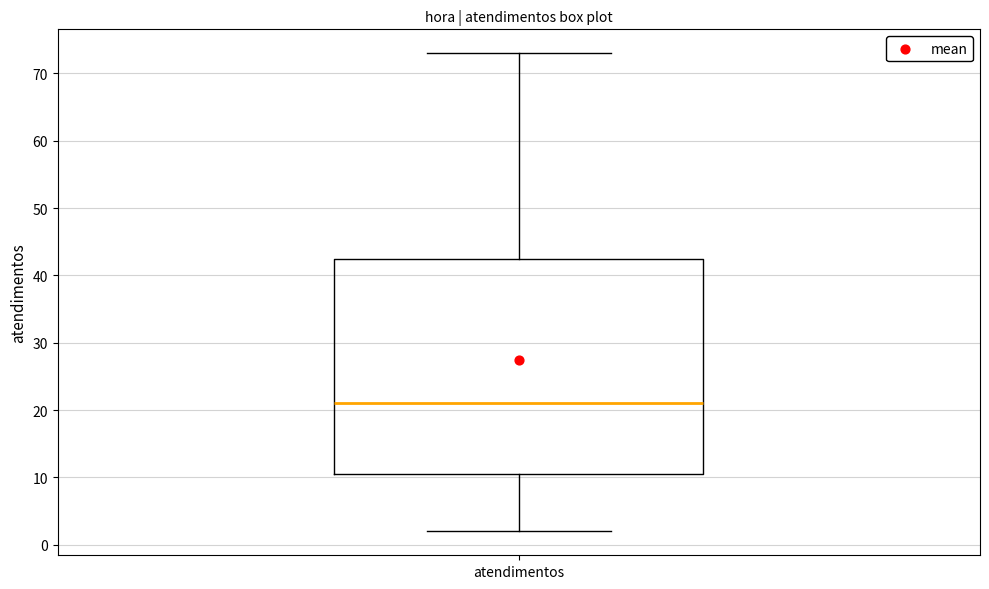

Where does the lower whisker of the box for atendimentos end on the y-axis? The values are not printed on the chart, so give them approximately, as read against the axis.

2